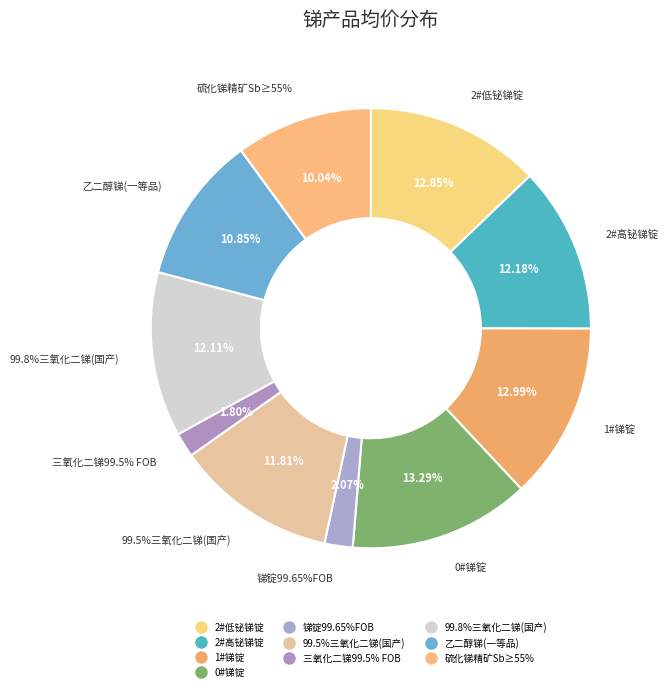

To the nearest percent, what portion does 乙二醇锑(一等品) represent?

11%